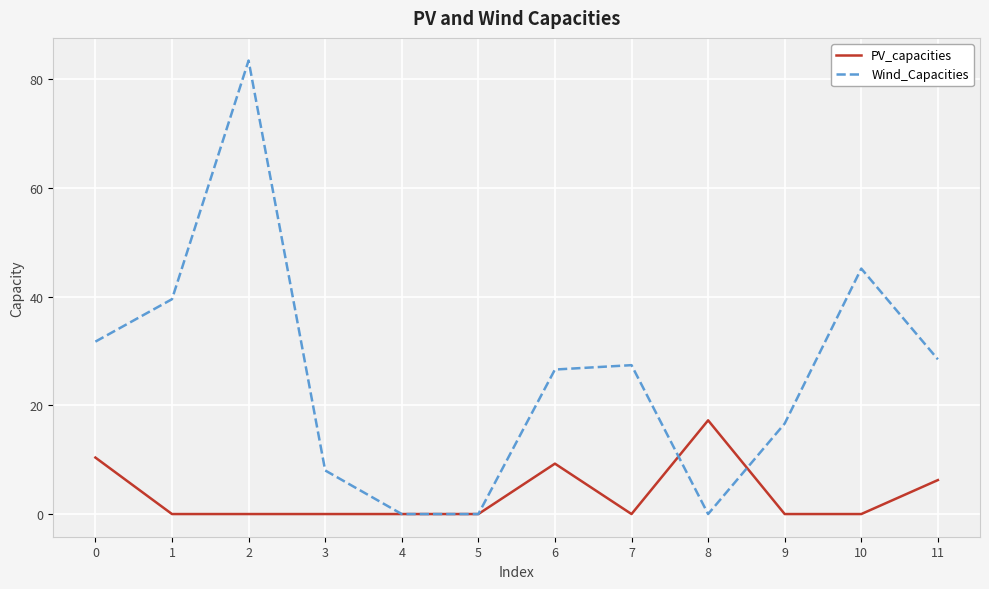

What is the greatest value displayed?

83.5